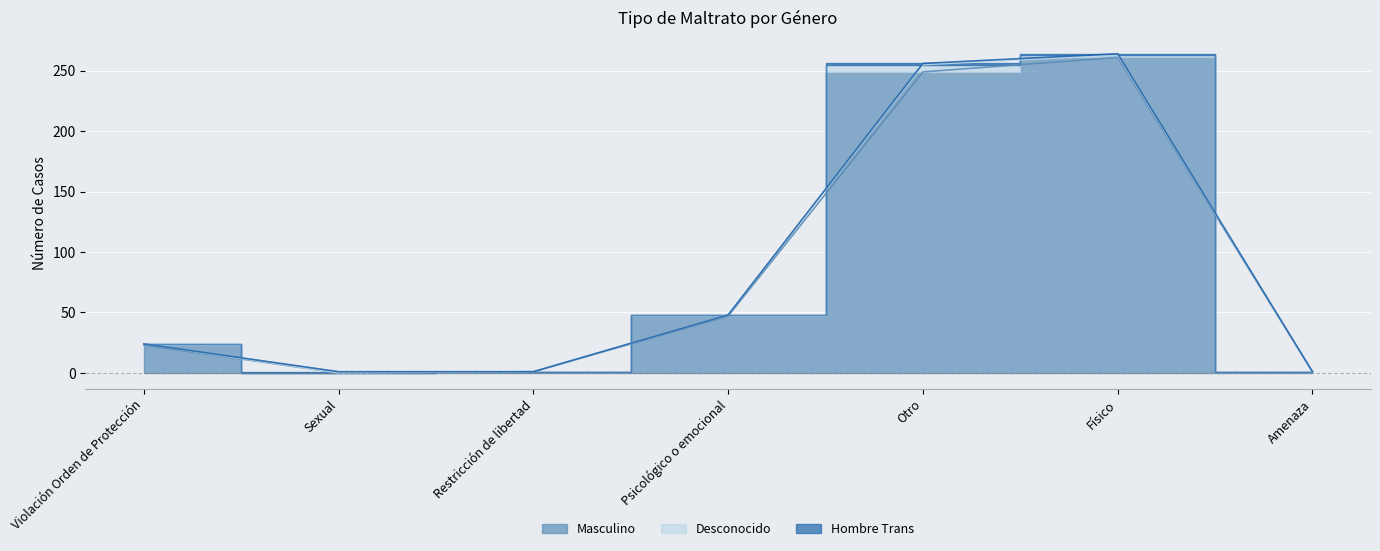

True or false: Desconocido has a value of -4 at Sexual.

False